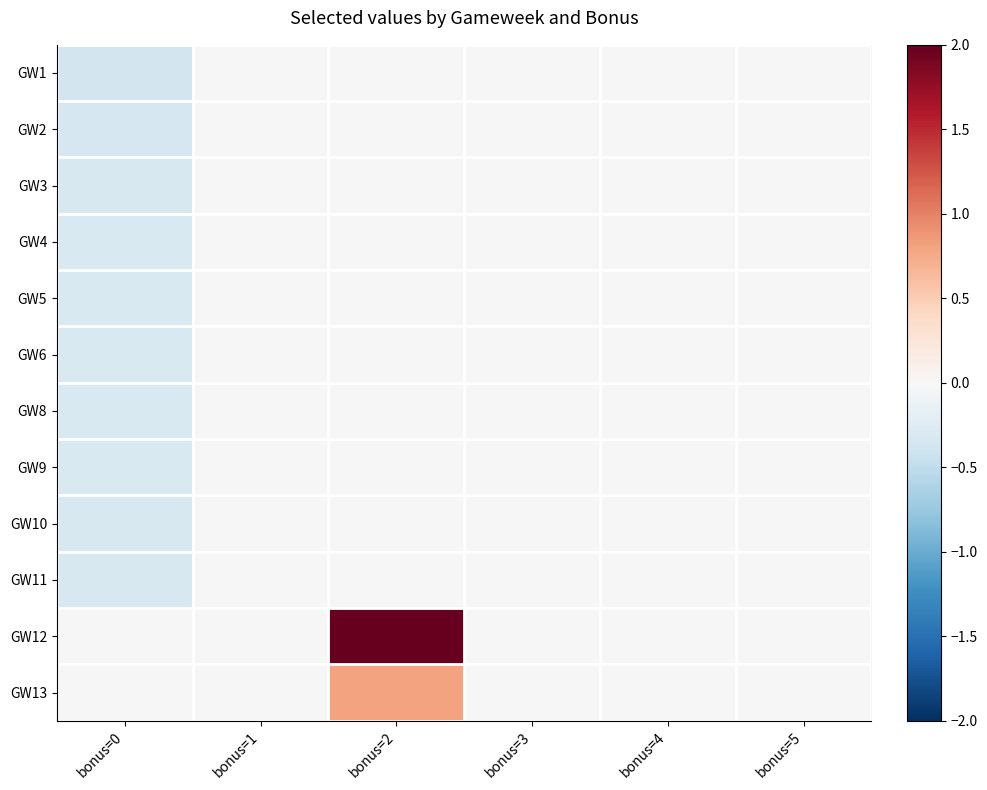

Which has a higher value, bonus=5 or bonus=3?

bonus=5